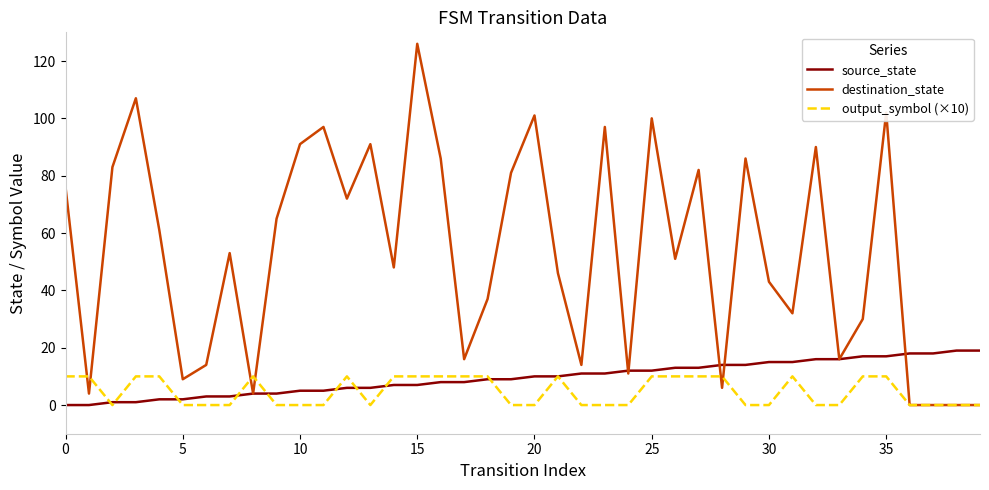

What is the highest value of the output_symbol (×10) series?

10